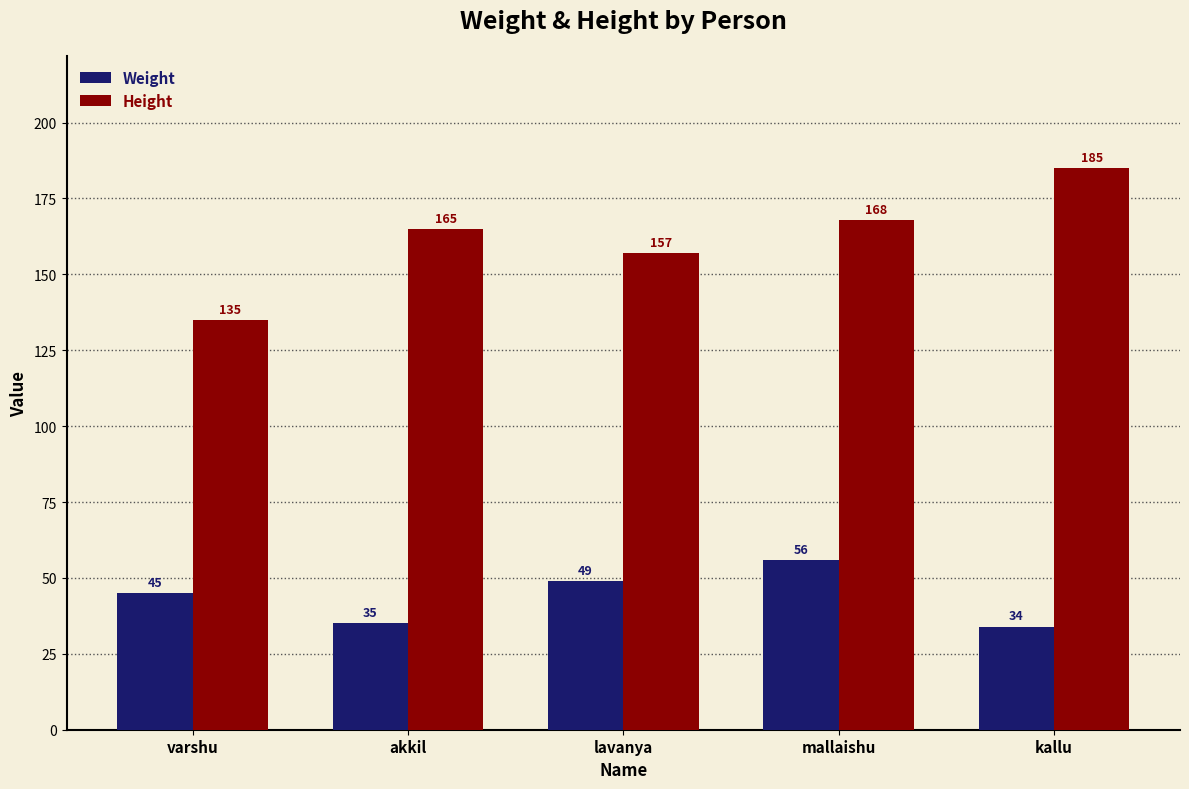

Are the bars horizontal?

No